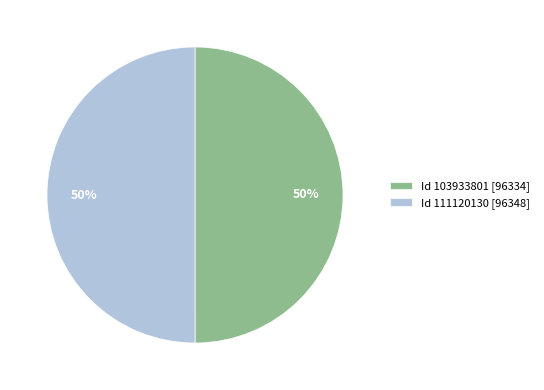

To the nearest percent, what is the average slice percentage?

50%